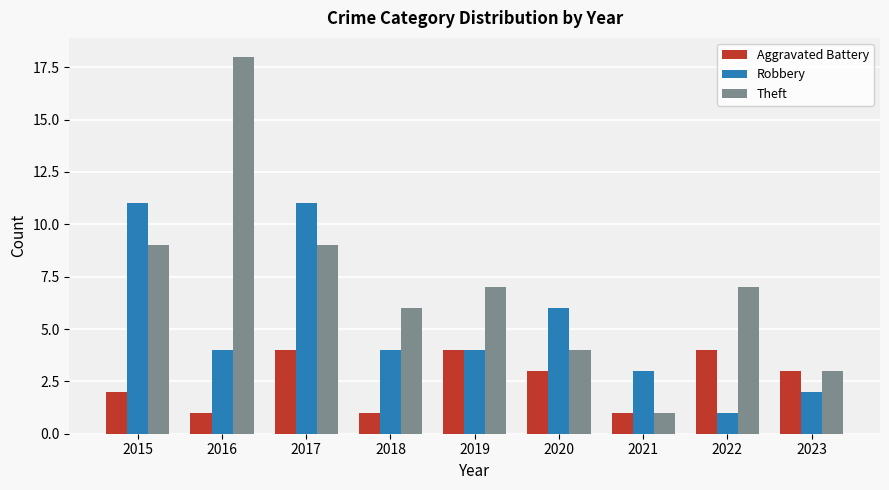

How many bars are there in total?

27